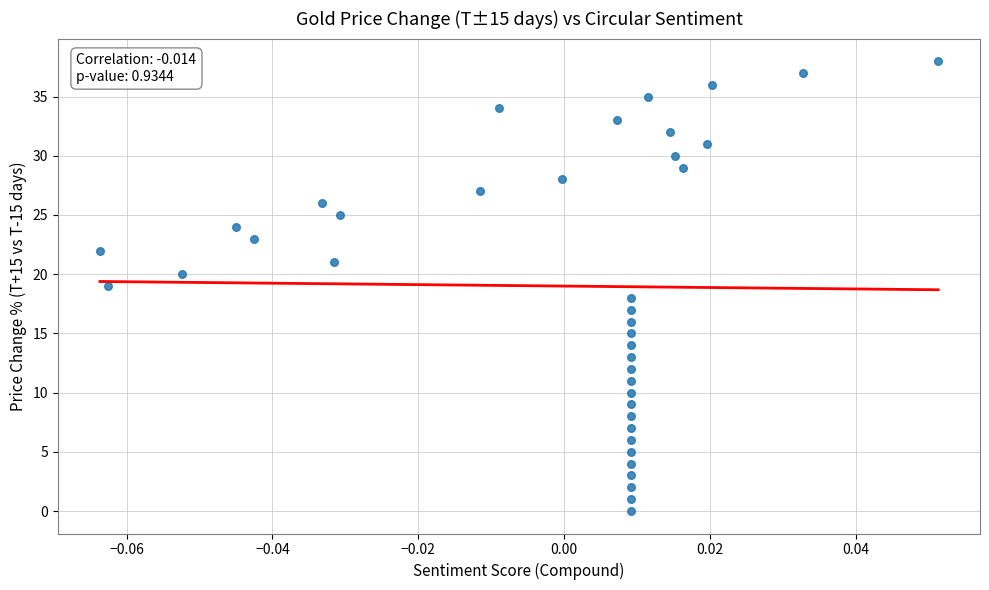

What is the range of Y values (max minus min)?

38